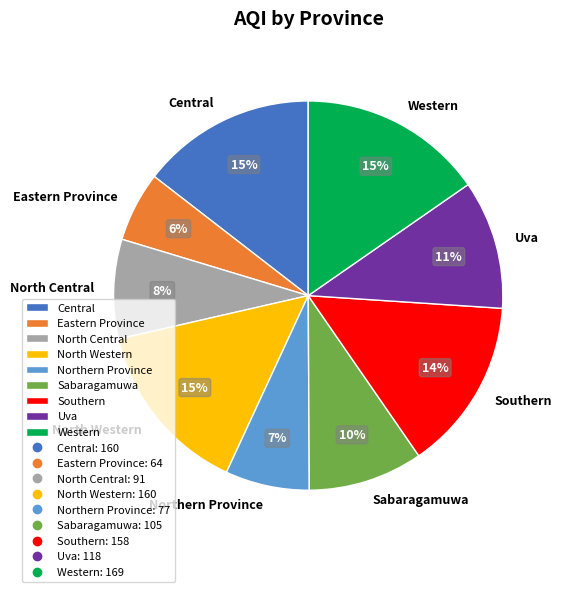

Which has a higher value, Uva or North Western?

North Western